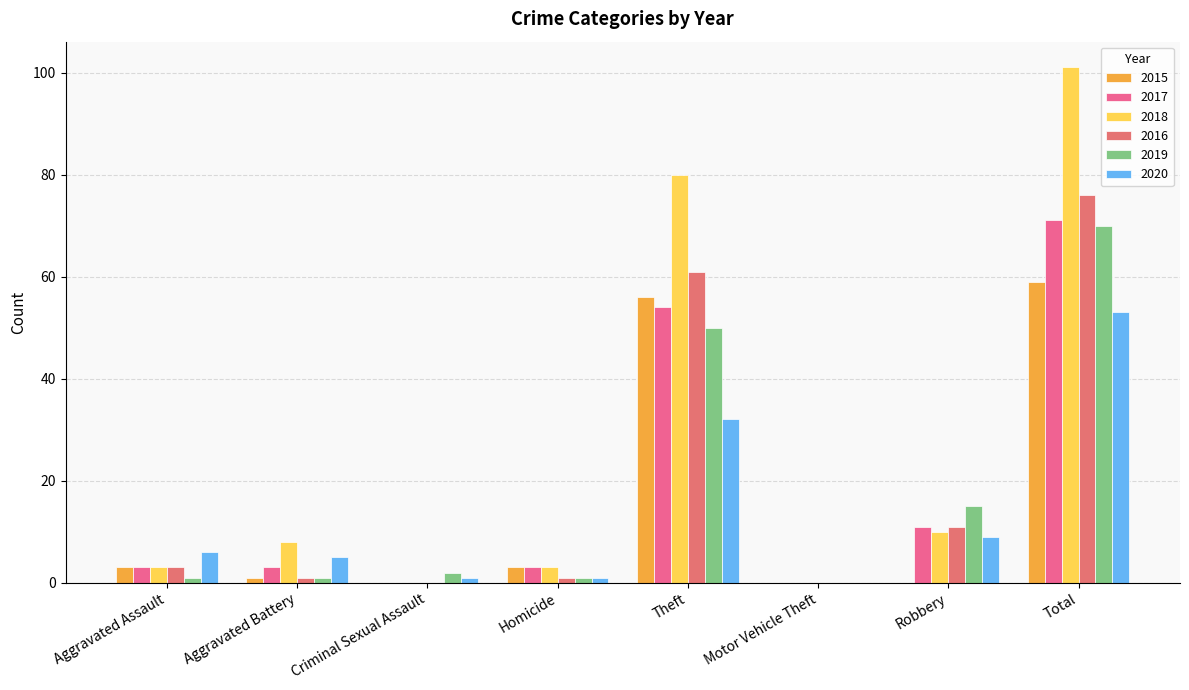

Are the bars horizontal?

No